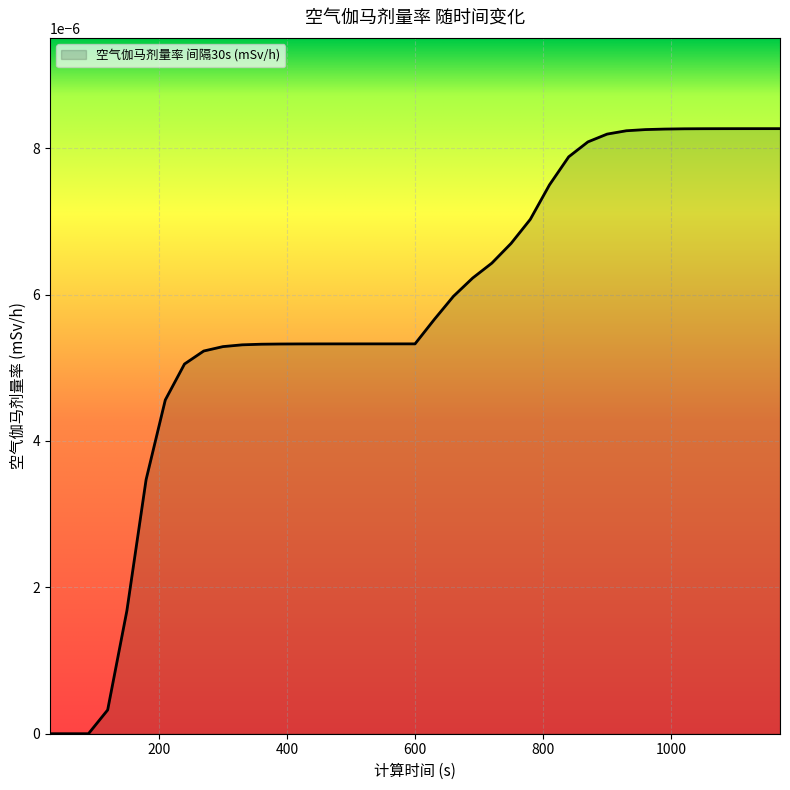

Is this an area chart (filled region under the line)?

Yes